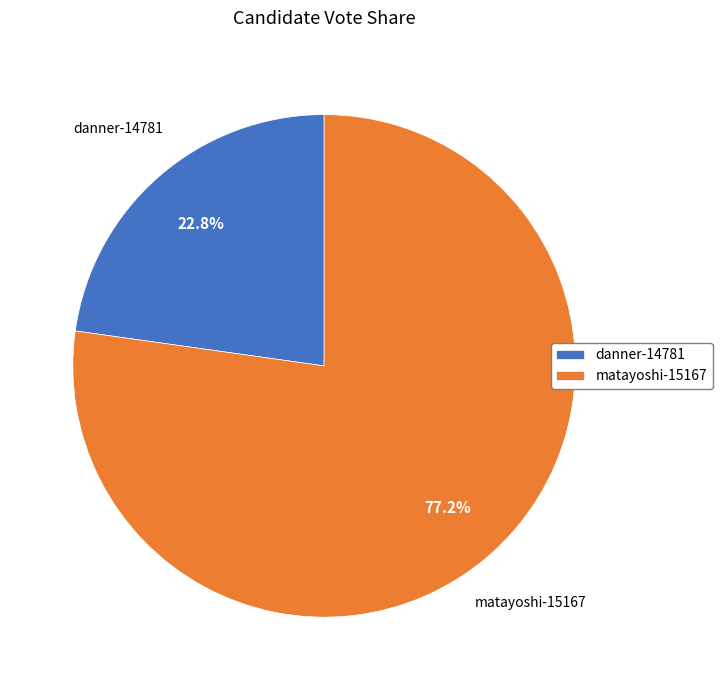

Which category accounts for the majority?

matayoshi-15167